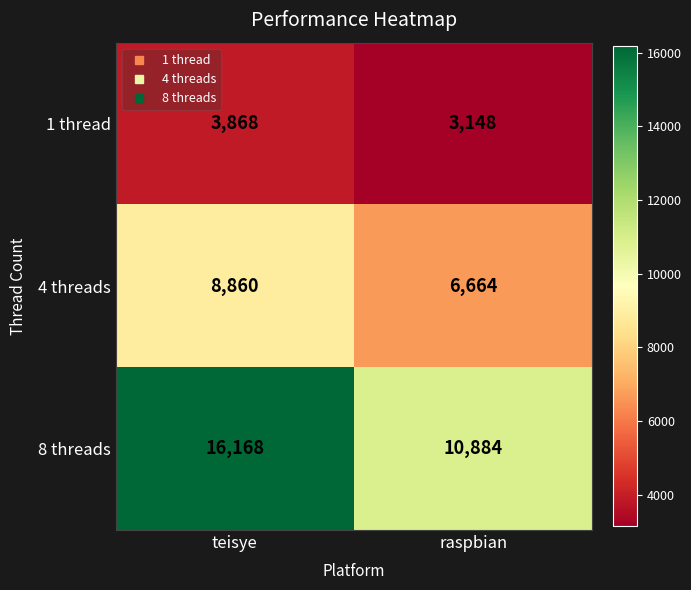

What is the difference between the 4 threads values at teisye and raspbian?

2196